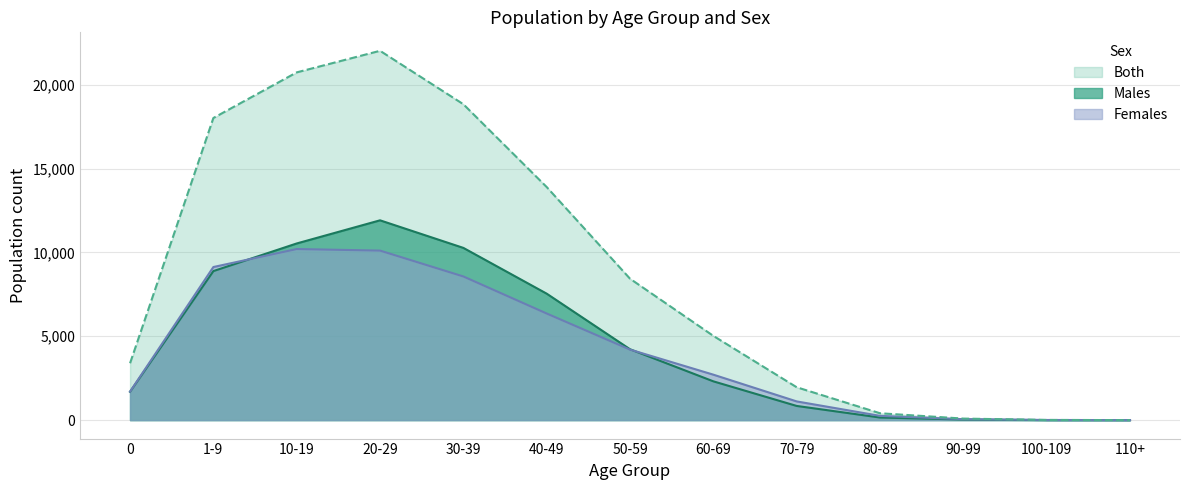

Is it true that Both equals 5396 at 0?

False